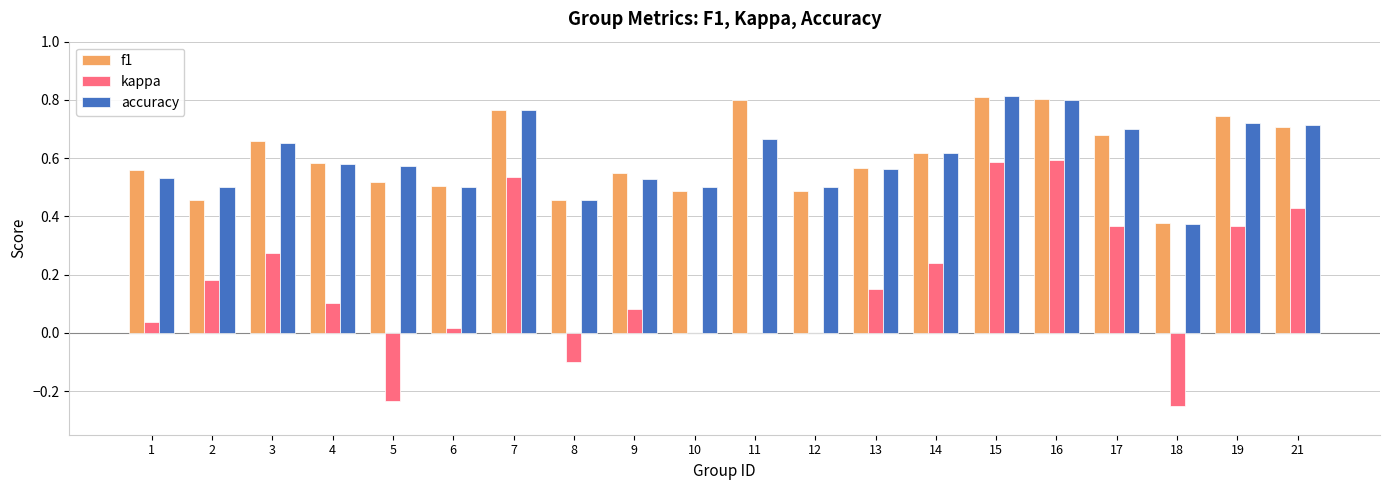

The f1 series shows 0.5 at 18. True or false?

False